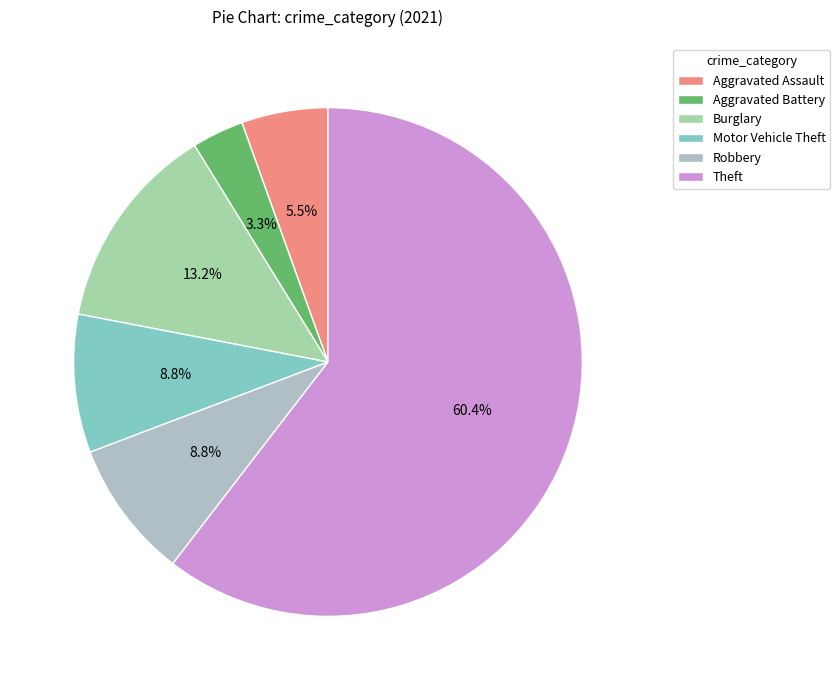

Is it true that Motor Vehicle Theft is 9% of the pie?

True